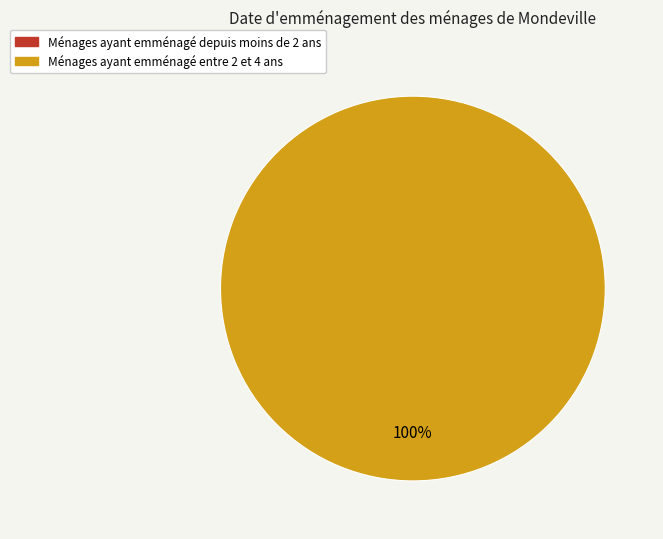

To the nearest percent, what is the difference between the 0 and 1 slice percentages?

100%